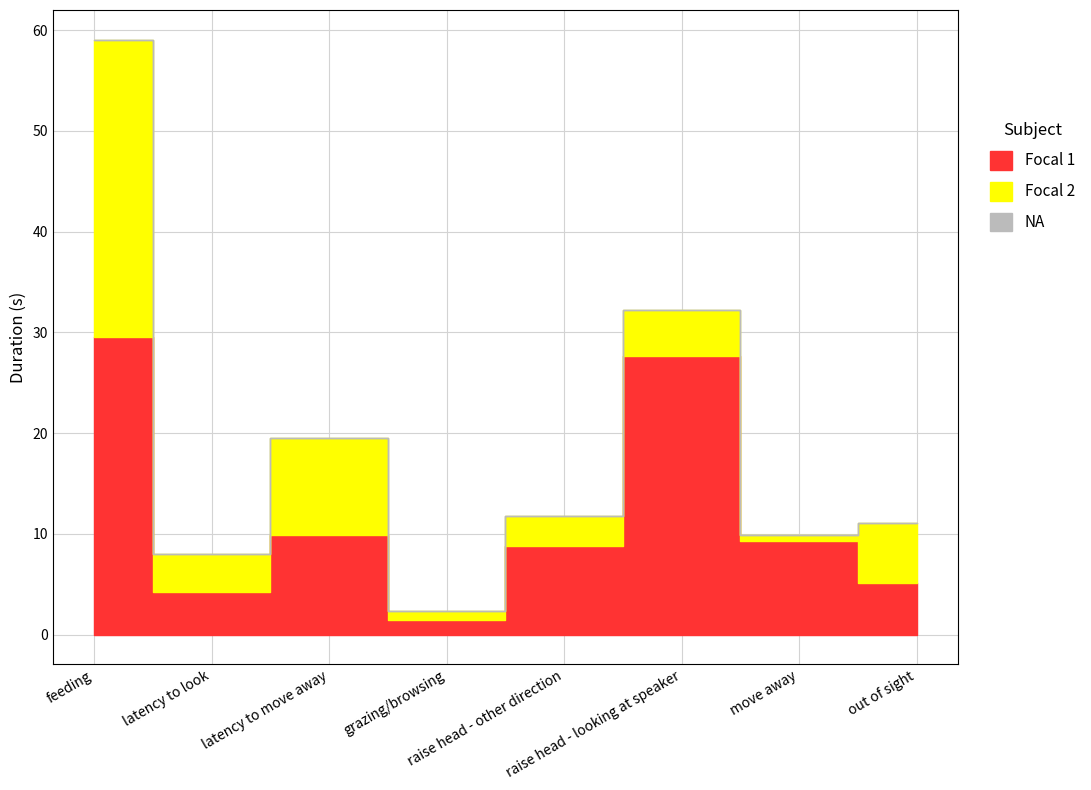

The value of Focal 2 at latency to move away is 3.7. True or false?

False